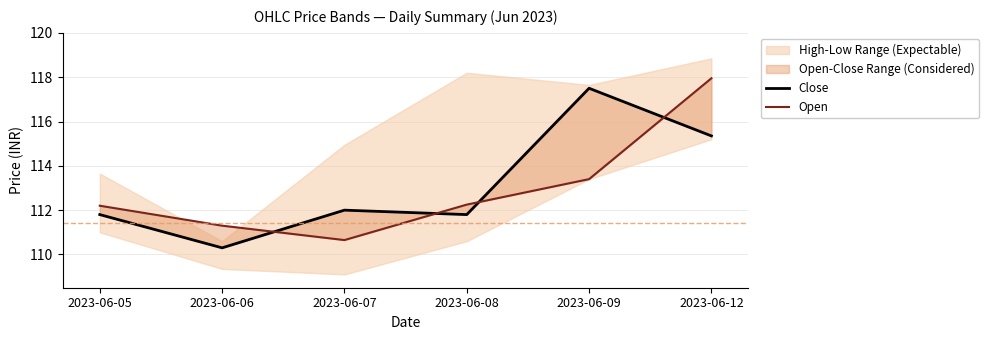

List the labels in order of Open value, smallest first.

2023-06-07, 2023-06-06, 2023-06-05, 2023-06-08, 2023-06-09, 2023-06-12